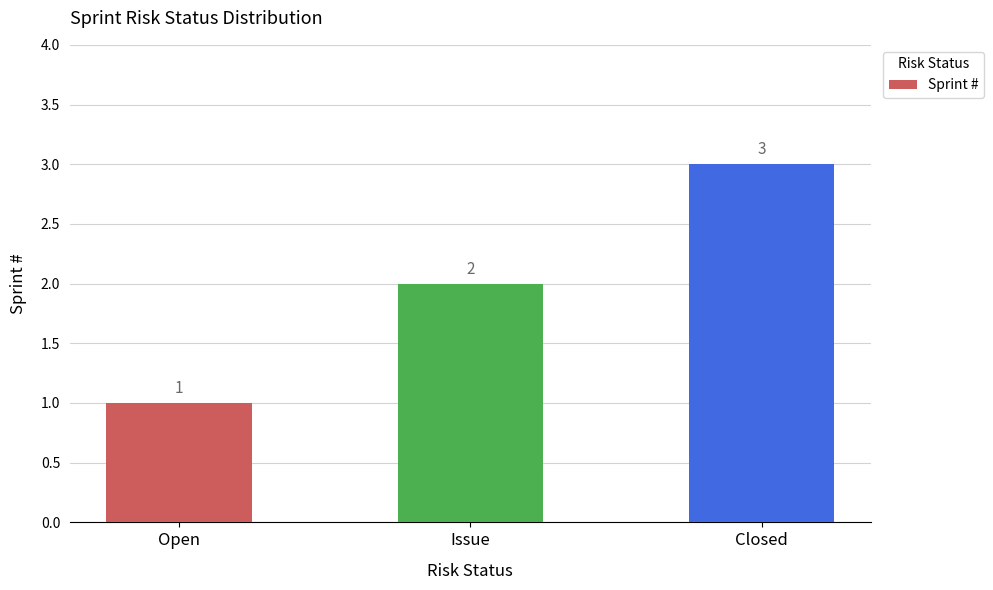

The chart shows a value of 2 at Issue. True or false?

True